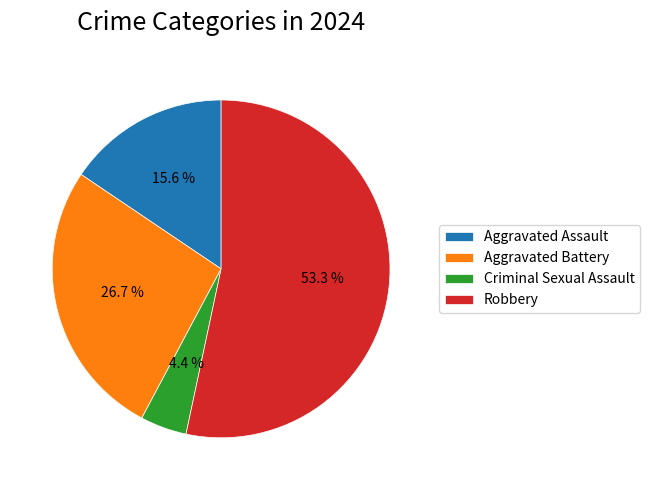

What is the majority slice?

Robbery